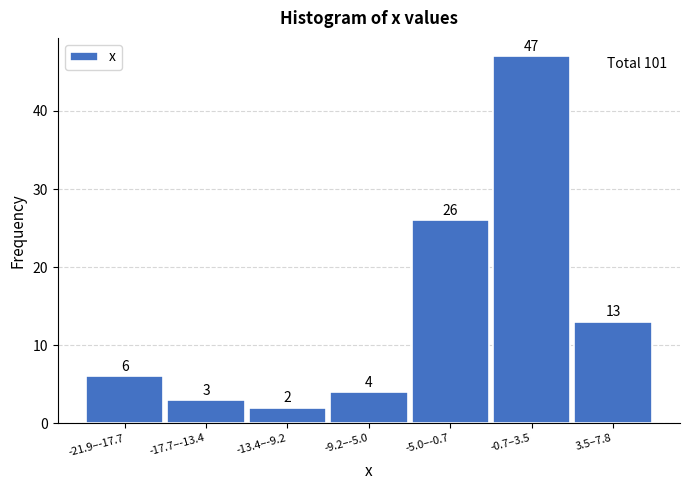

Reading left to right, extract all data points from this chart.

6	3	2	4	26	47	13